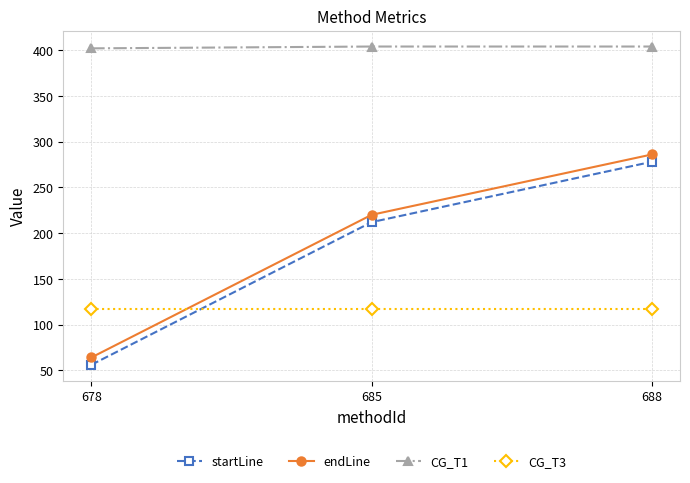

Count the startLine values in the range 56 to 278.

3